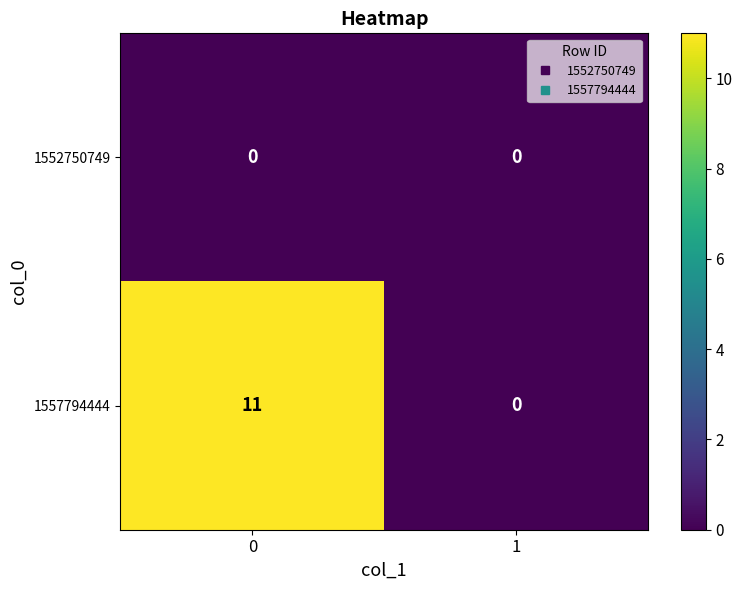

List the labels in order of 1557794444 value, smallest first.

1, 0